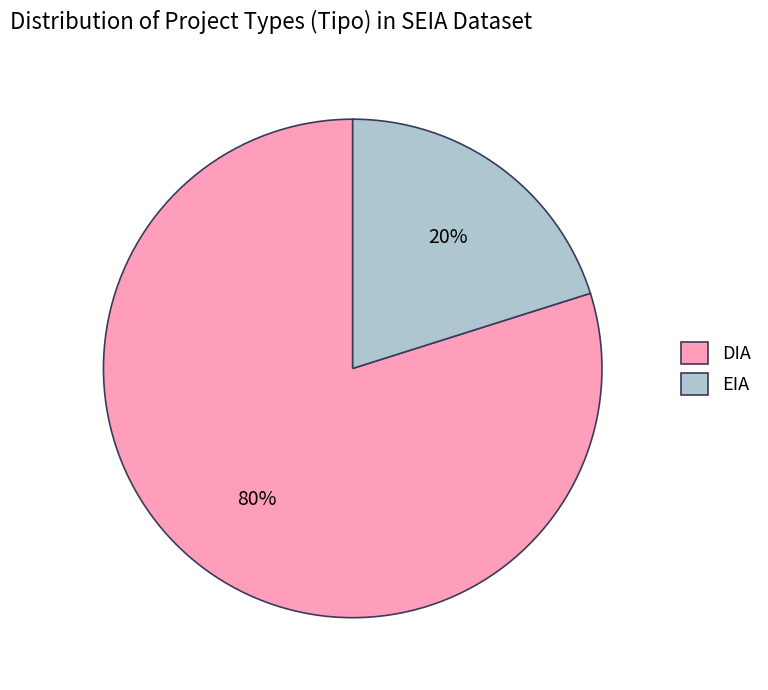

What percentage is the EIA slice, to the nearest percent?

20%